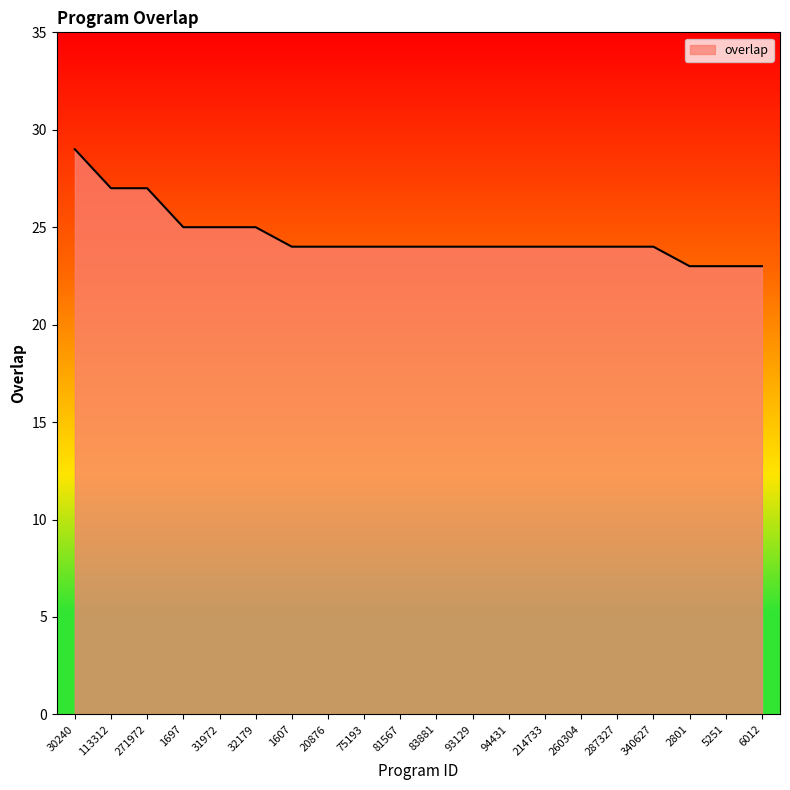

Read the value at 260304.

24